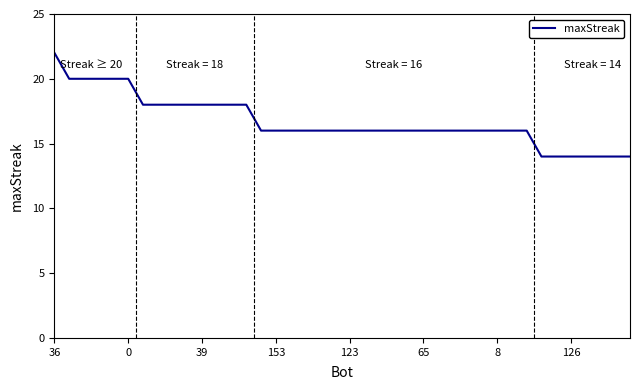

How many series are shown in this chart?

1